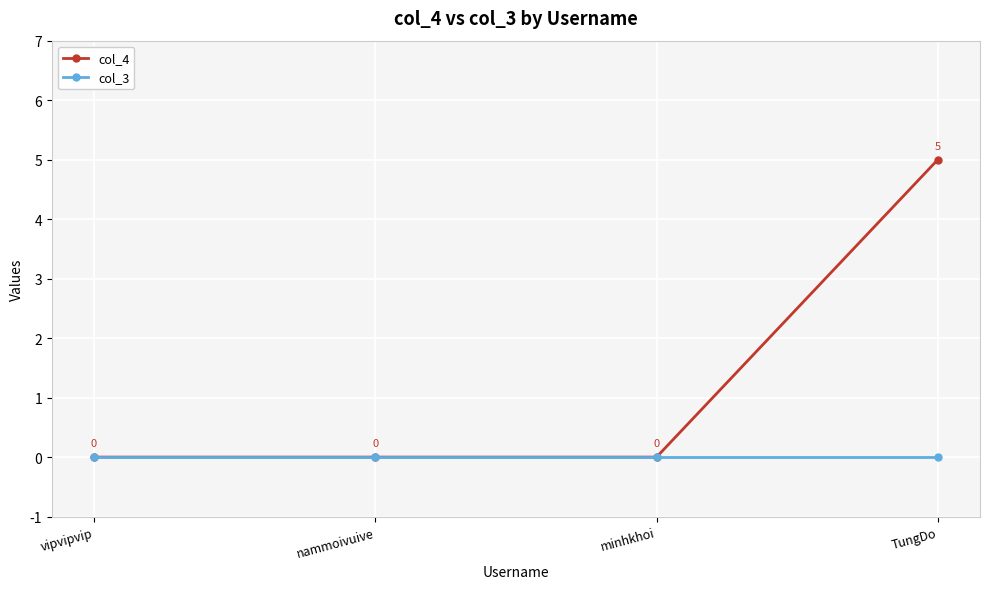

Between nammoivuive and TungDo, which series saw the biggest shift?

col_4